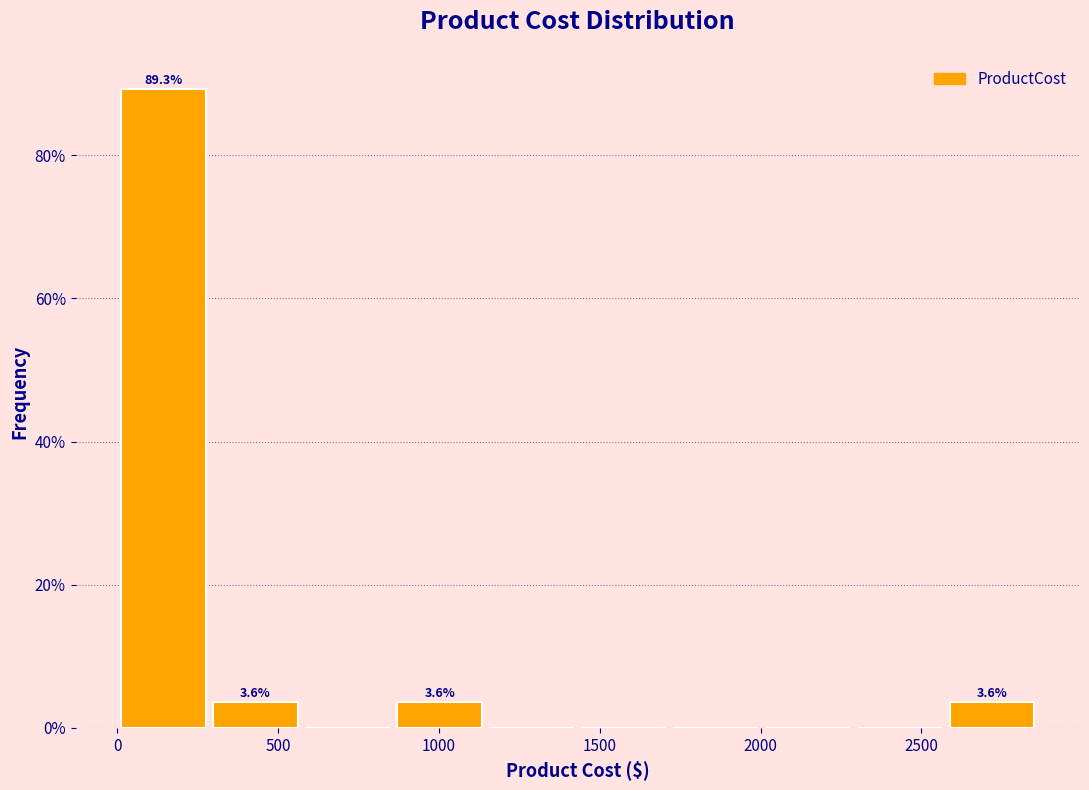

Over which range of the x-axis is the bar tallest?

0 to 300